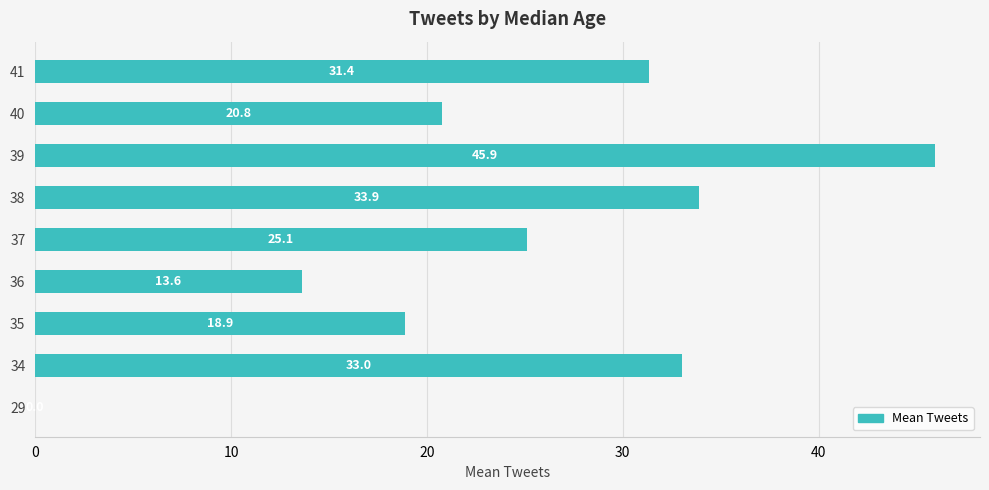

Count the number of data series in this chart.

1